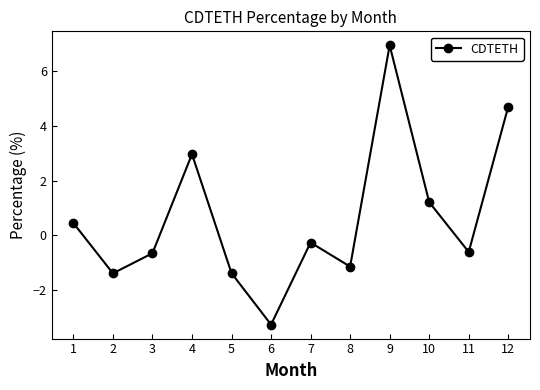

What is the sum of the values at 12 and 10?

5.9